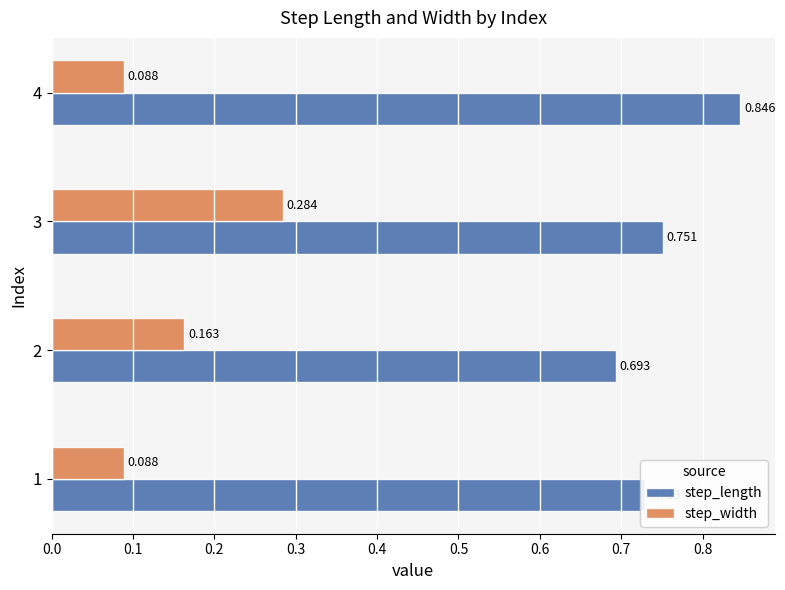

Is the value of step_width at 3 greater than the value of step_length at 4?

No